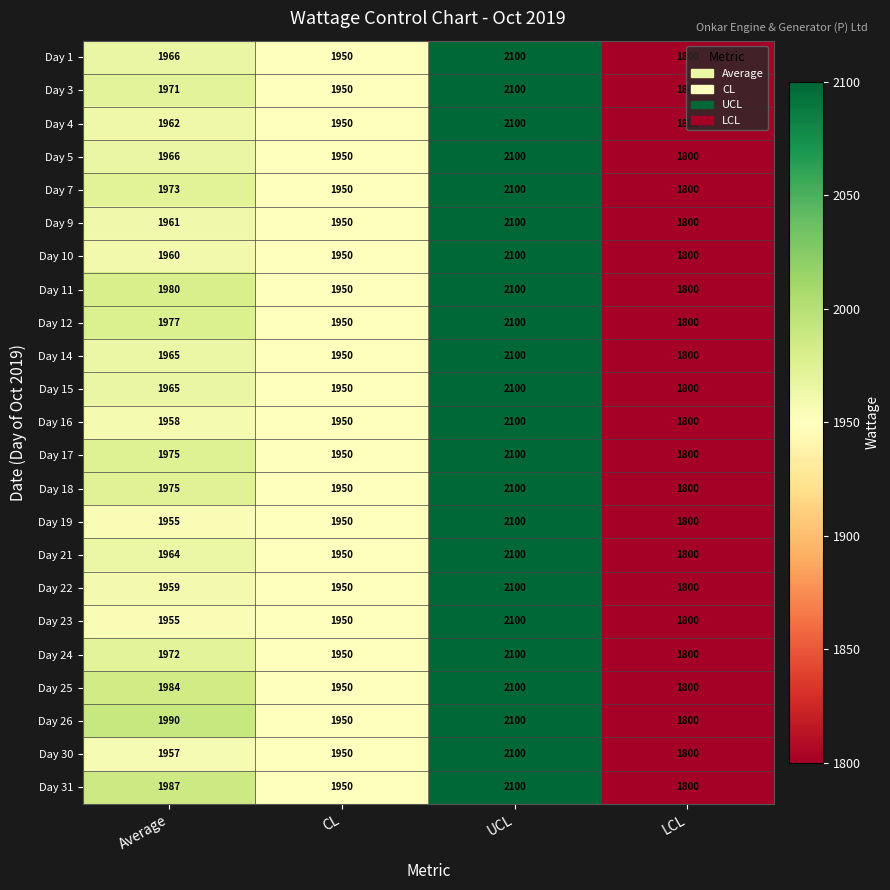

Which label corresponds to the smallest value in the chart?

LCL